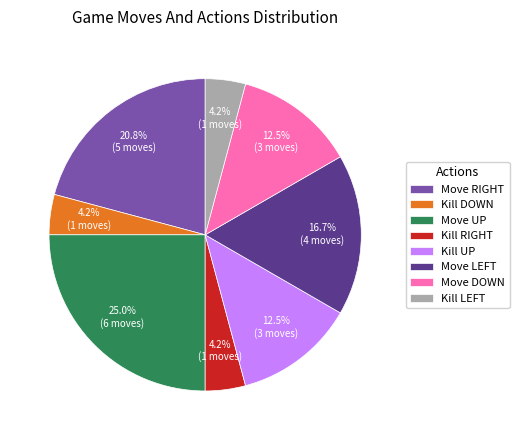

To the nearest percent, what is the difference between the largest and smallest slice percentages?

21%